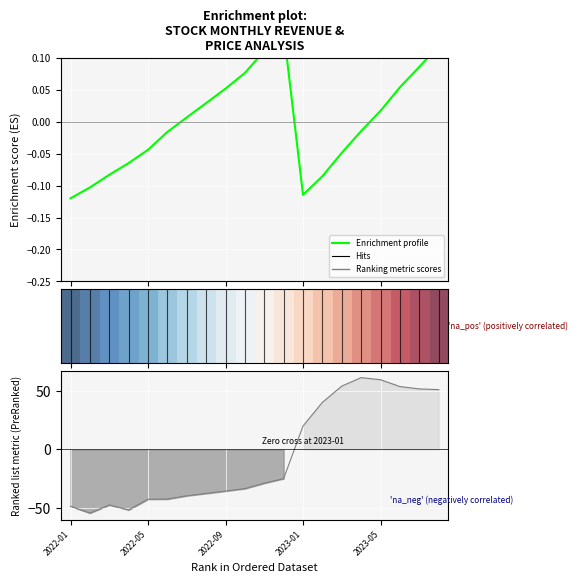

Read the Enrichment profile value at 13.

-0.1